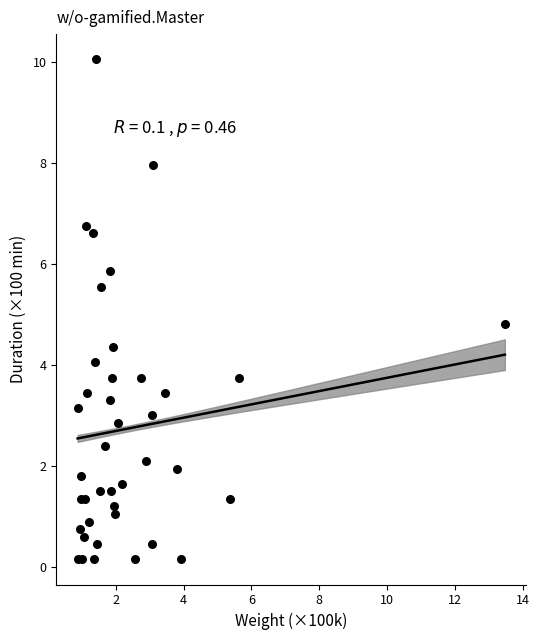

What Y value in the scatter plot is closest to 5?

4.8